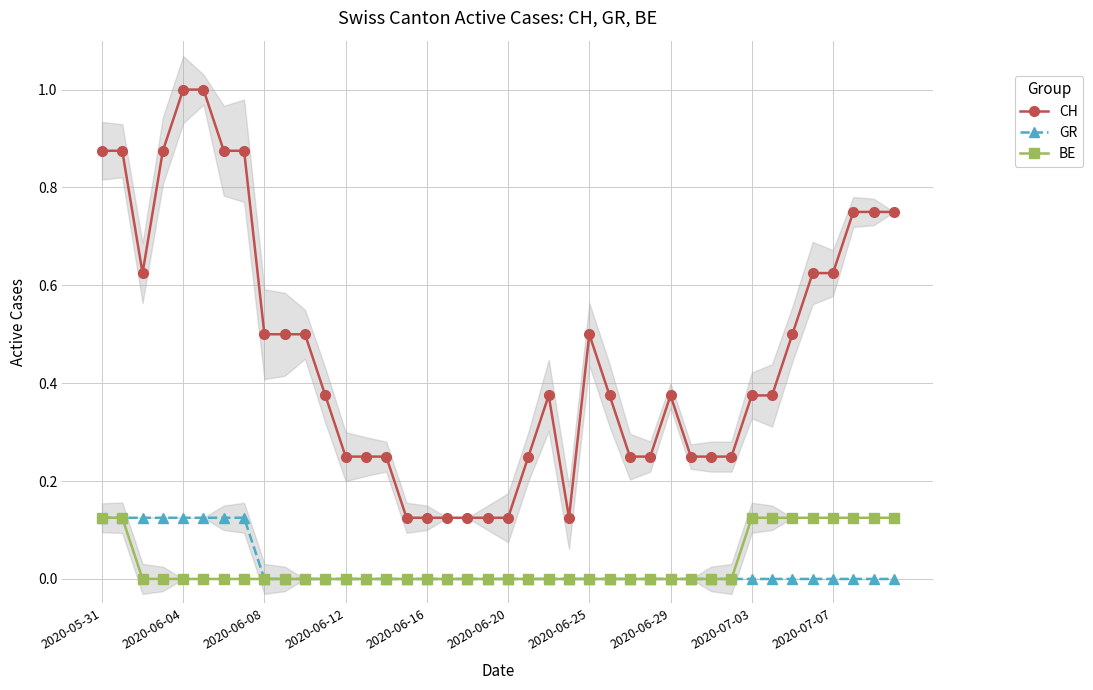

At 2020-06-16, list the series in order from largest to smallest.

CH, GR, BE